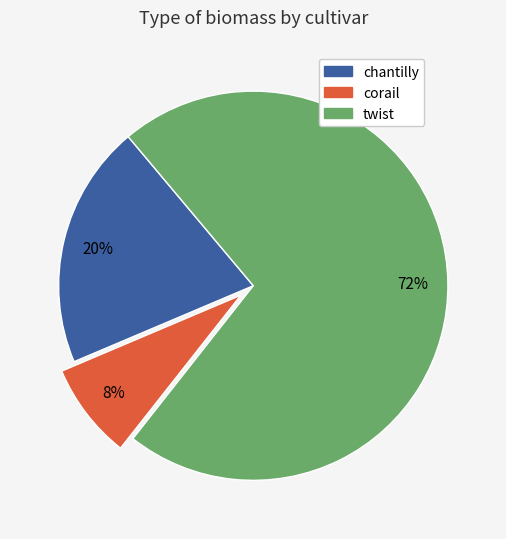

To the nearest percent, what is the difference between the largest and smallest slice percentages?

64%